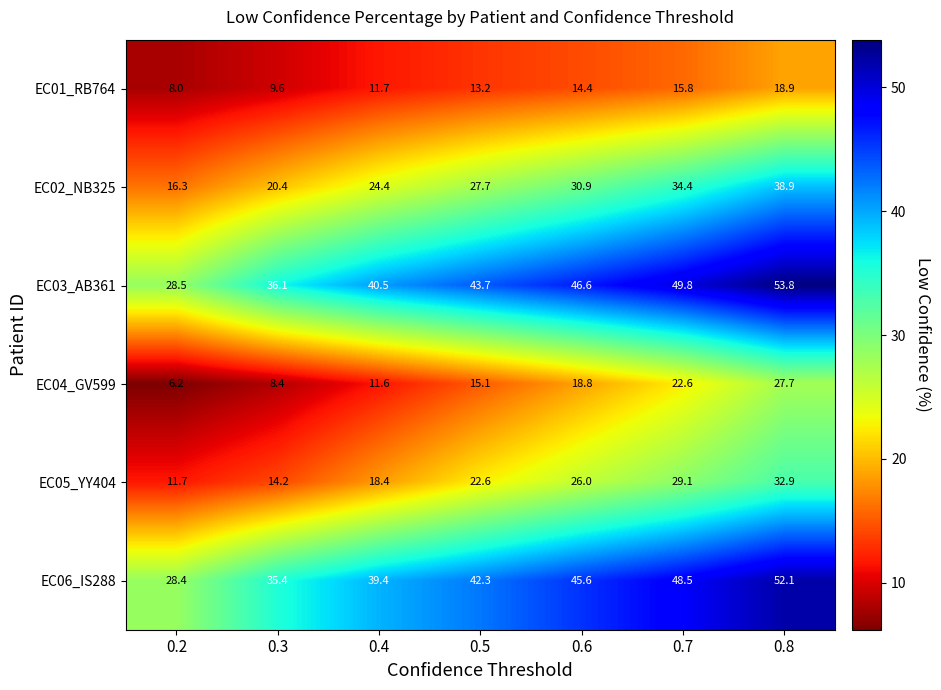

What is the total value across all series at 0.3?

124.1